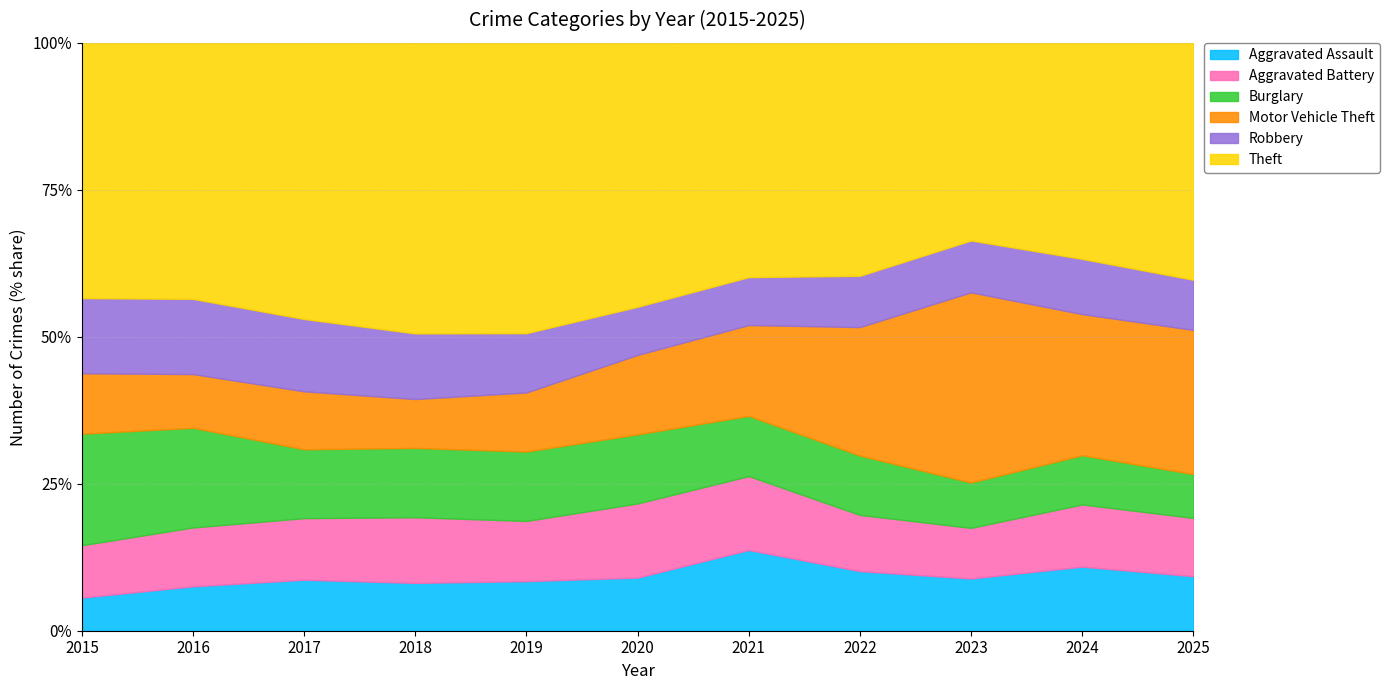

How many lines are shown in the chart?

6